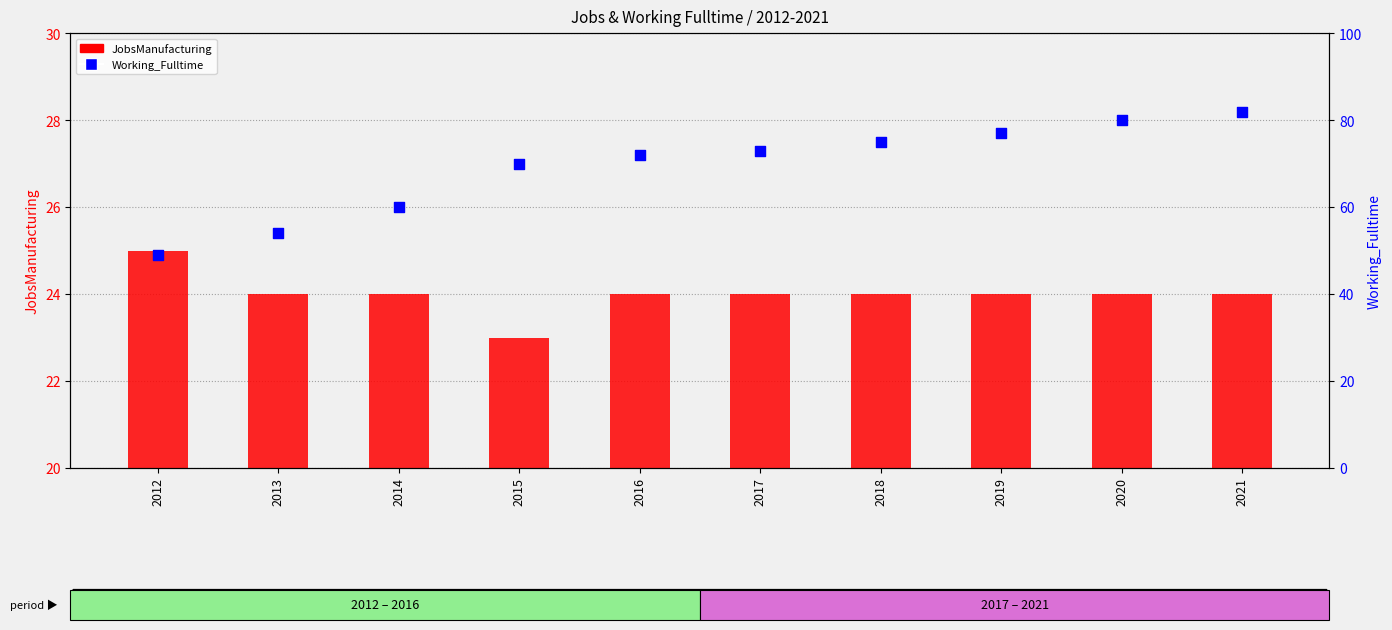

Which series contains the lowest Y value?

JobsManufacturing